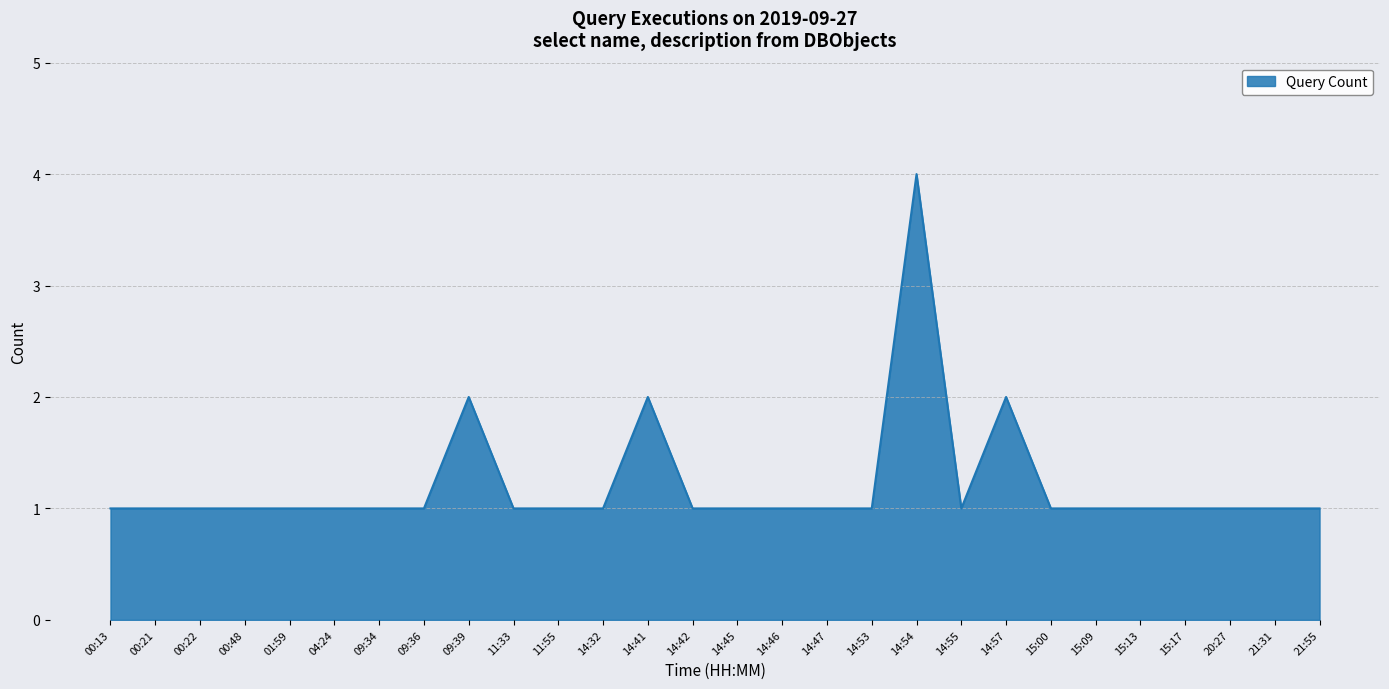

The value at 09:36 is 1. True or false?

True